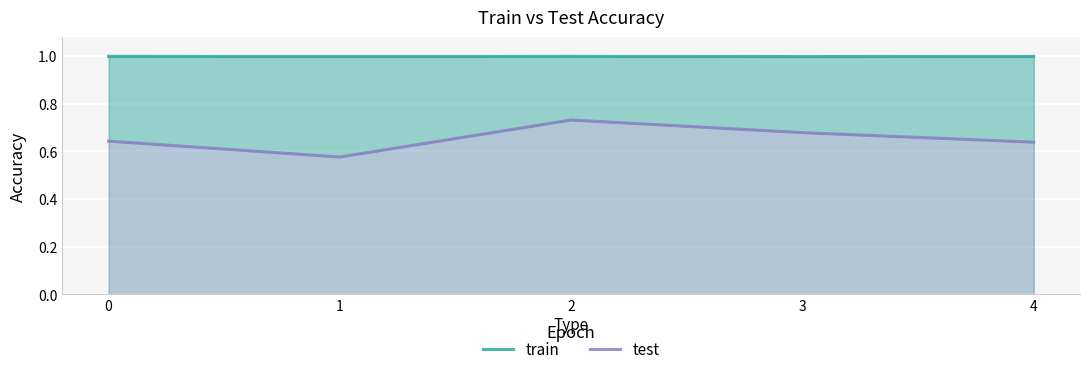

What is the difference between the maximum and minimum values in the test series?

0.2